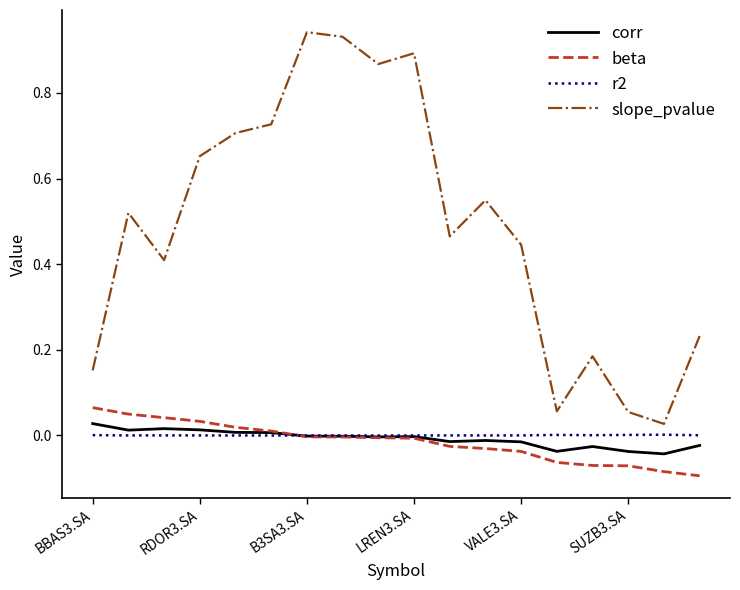

Which series has the largest range (max minus min)?

slope_pvalue